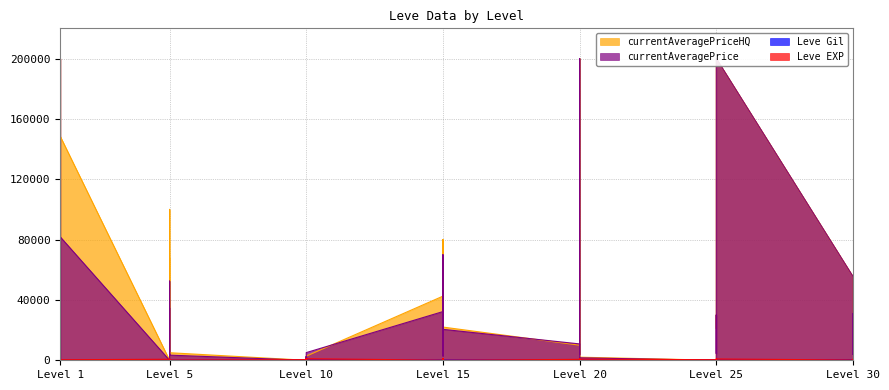

What is the difference between the maximum and minimum values in the Leve EXP series?

950